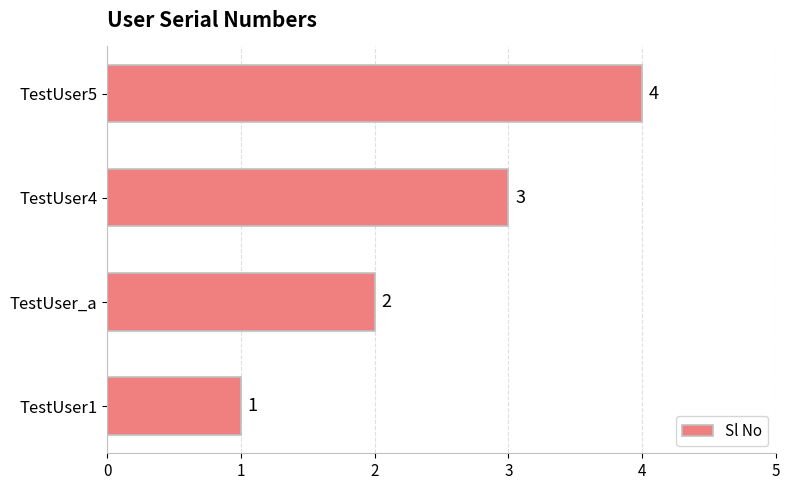

What is the sum of all values?

10